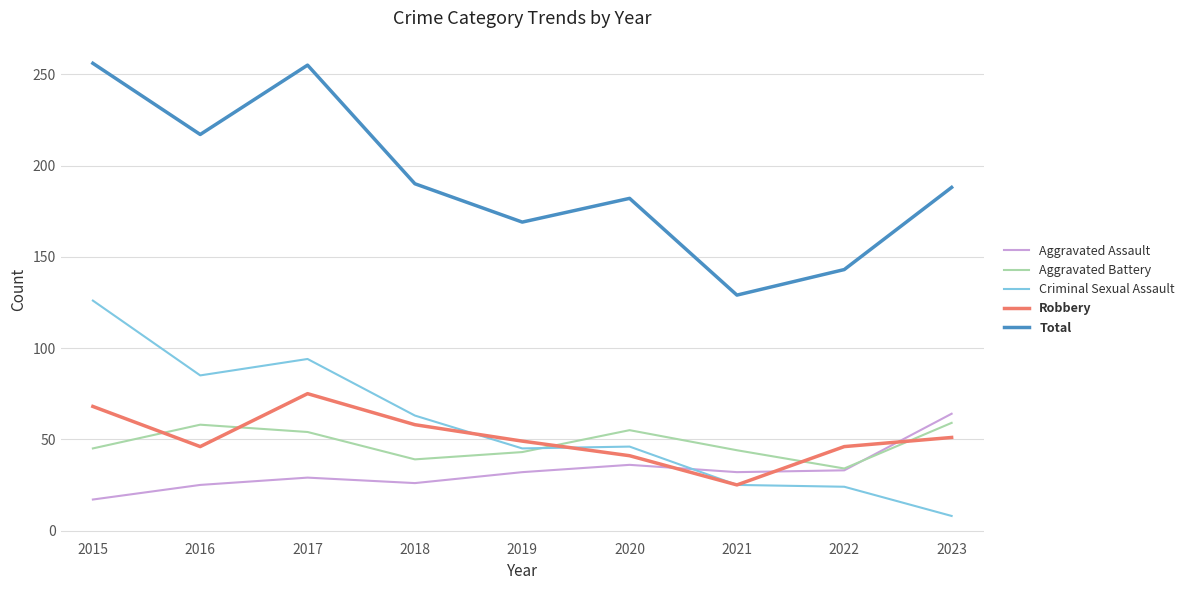

What is the total value across all series at 2022?

280